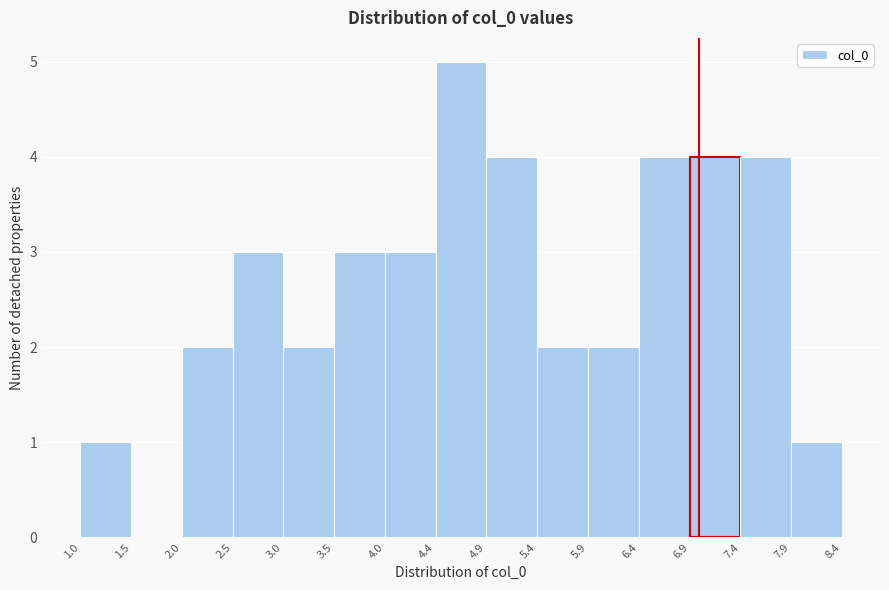

Reading left to right, list every bar in this chart as the range it spans on the x-axis followed by its height. The values are not printed on the chart, so give them approximately, as read against the axis.

1.0 to 1.5: 1
1.5 to 2.0: 0
2.0 to 2.5: 2
2.5 to 3.0: 3
3.0 to 3.5: 2
3.5 to 4.0: 3
4.0 to 4.4: 3
4.4 to 4.9: 5
4.9 to 5.4: 4
5.4 to 5.9: 2
5.9 to 6.4: 2
6.4 to 6.9: 4
6.9 to 7.4: 4
7.4 to 7.9: 4
7.9 to 8.4: 1